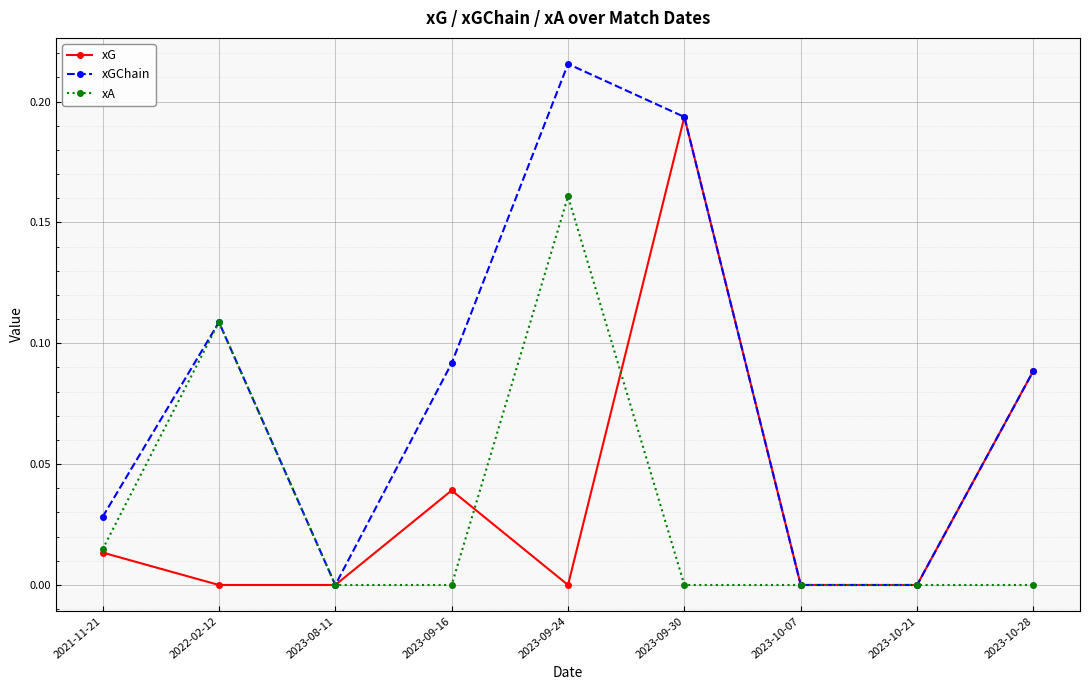

Between 2022-02-12 and 2023-10-28, which series saw the biggest shift?

xA